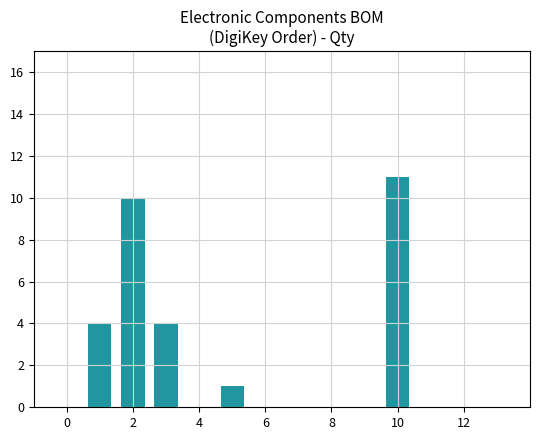

Reading left to right, extract all data points from this chart.

4	10	4	1	11